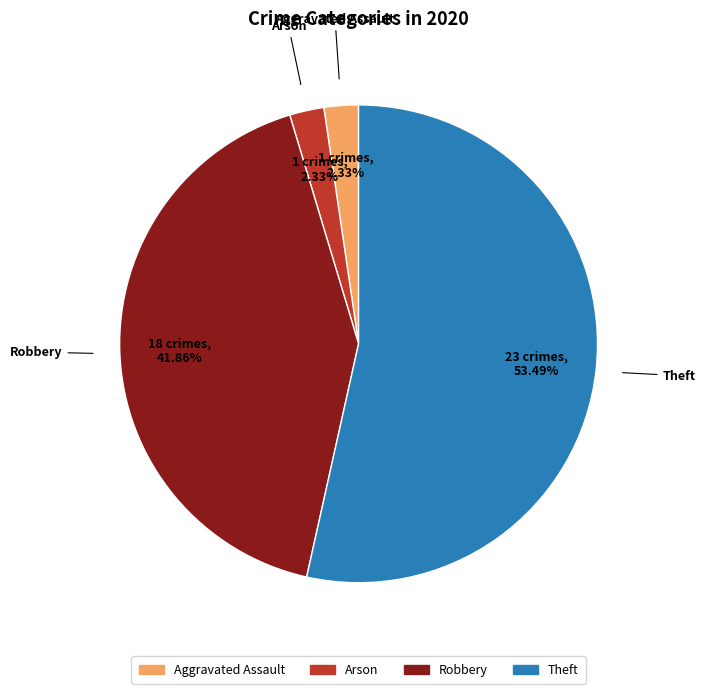

Is there any slice that represents more than half of the pie?

Yes